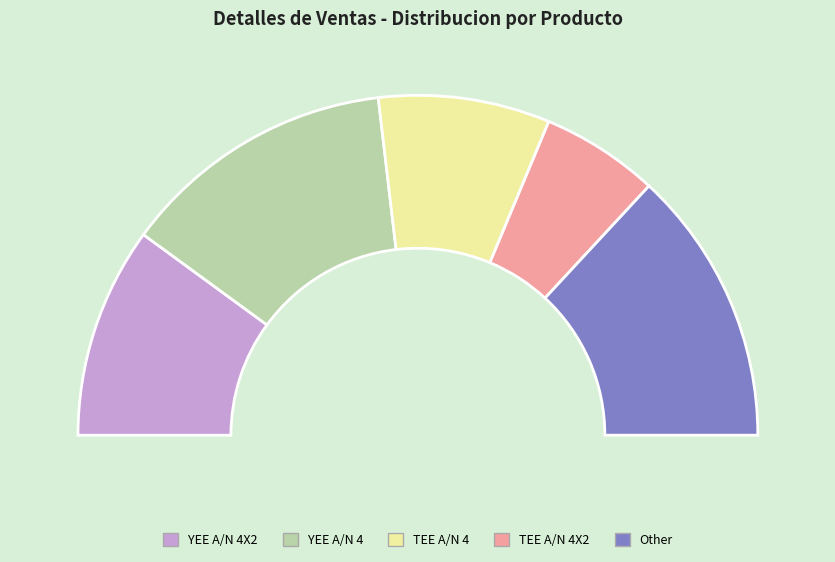

Which category has the smallest portion of the pie?

TEE A/N 4X2